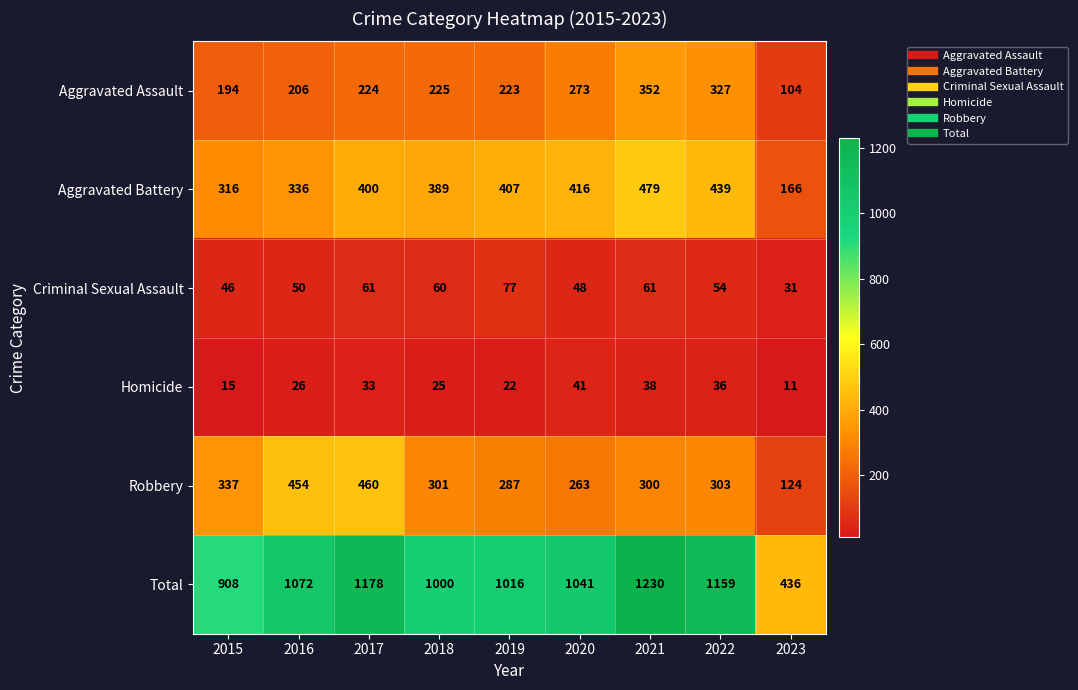

At which label is Aggravated Assault closest to 228?

2018